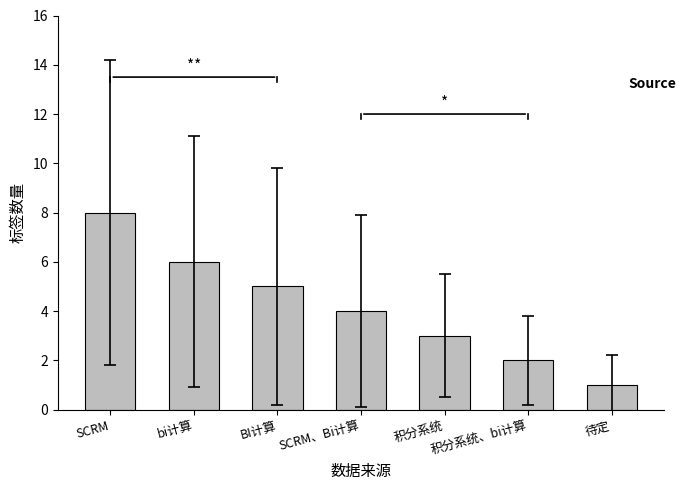

What is the average value?

4